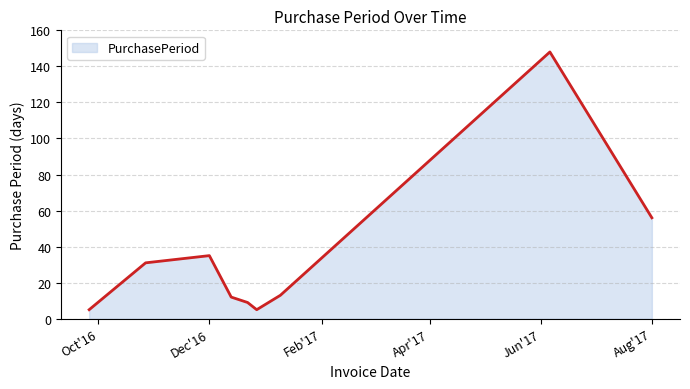

What is the smallest value displayed?

5